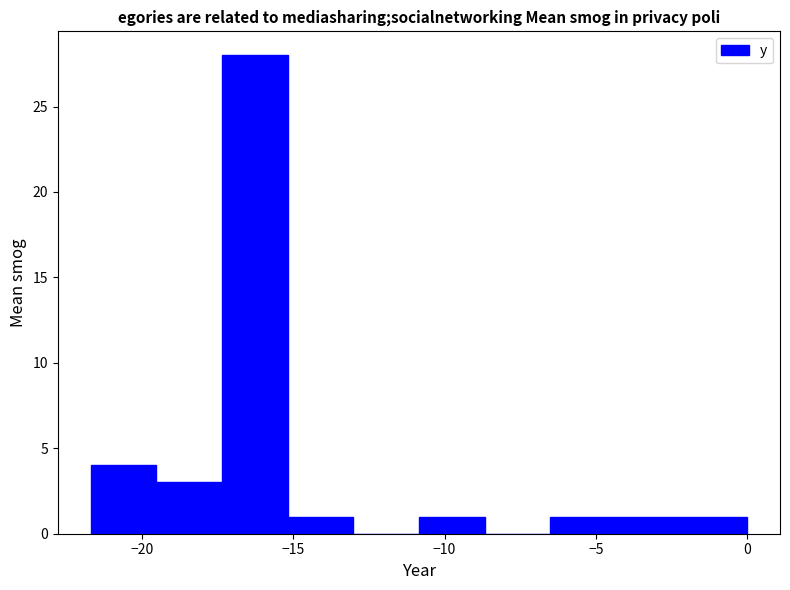

Reading left to right, list every bar in this chart as the range it spans on the x-axis followed by its height. Neither the bar edges nor the heights are printed on the chart, so give them approximately, as read against the axes.

-21.5 to -19.5: 4
-19.5 to -17.5: 3
-17.5 to -15.0: 28
-15.0 to -13.0: 1
-13.0 to -11.0: 0
-11.0 to -8.5: 1
-8.5 to -6.5: 0
-6.5 to -4.5: 1
-4.5 to -2.0: 1
-2.0 to 0.0: 1